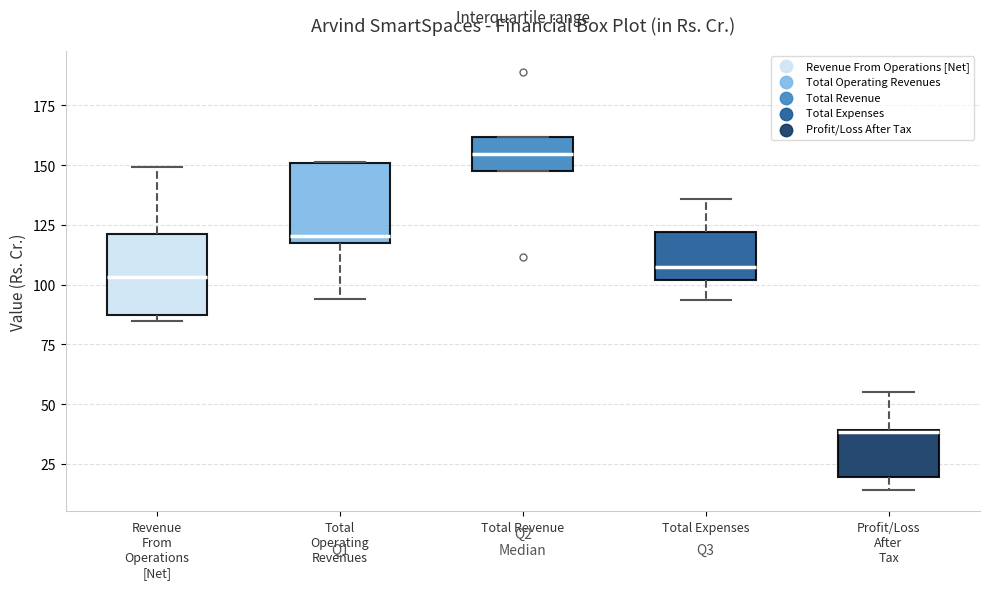

Reading left to right, transcribe this box plot: for each box, give where its median line is, the range the box spans, and where its two whiskers end, as read against the y-axis. The values are not printed on the chart, so give them approximately, as read against the axis.

Revenue From Operations [Net]: median 105, box 85 to 120, whiskers 85 (just below the box's lower edge) to 150
Total Operating Revenues: median 120, box 115 to 150, whiskers 95 to 150
Total Revenue: median 155, box 145 to 160, whiskers 145 to 160
Total Expenses: median 105, box 100 to 120, whiskers 95 to 135
Profit/Loss After Tax: median 40 (drawn on the box's upper edge), box 20 to 40, whiskers 15 to 55